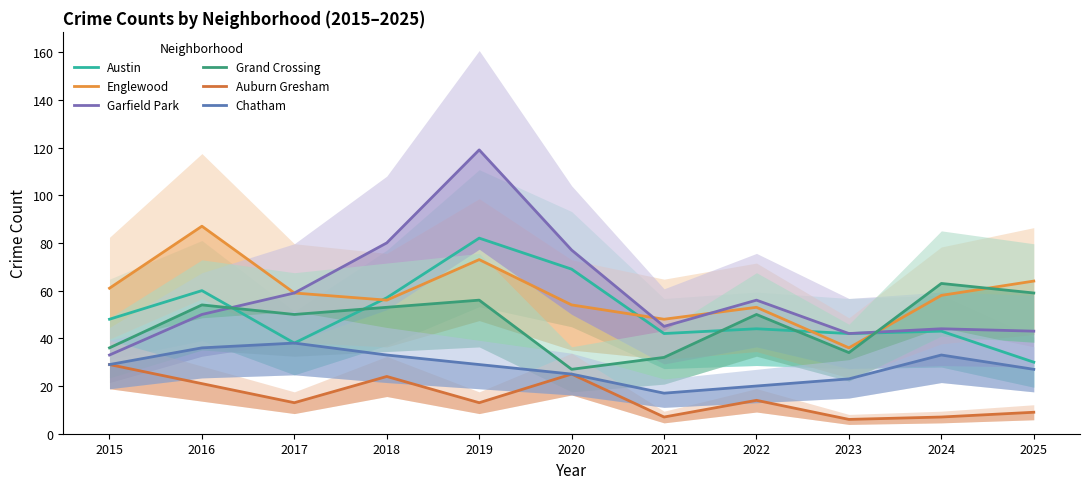

True or false: Chatham has more than 0 points higher than both neighbors.

True